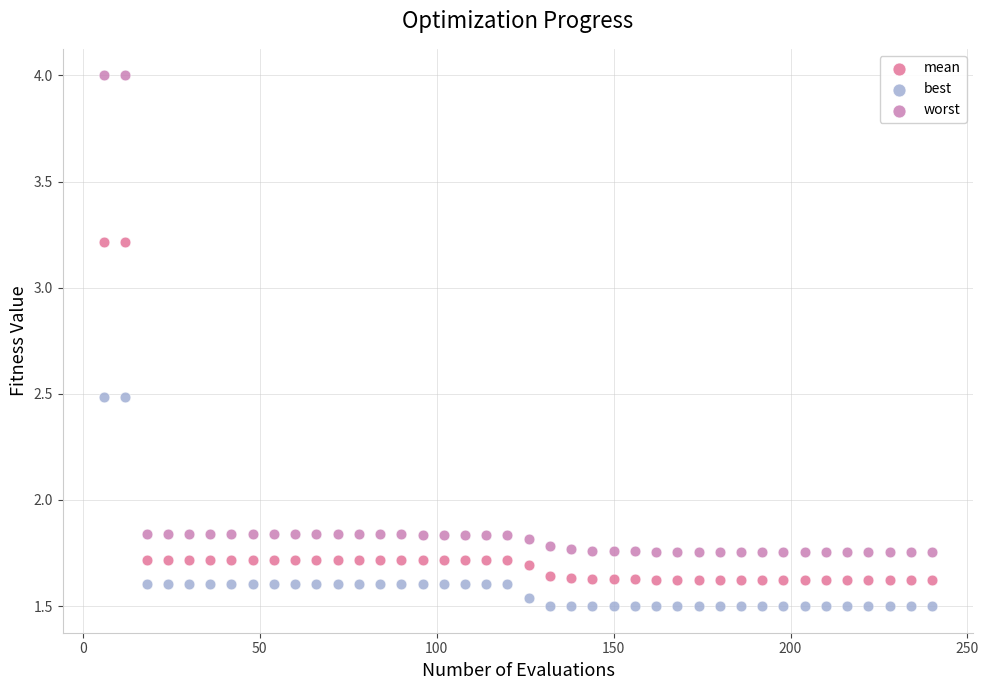

Which series contains the highest Y value?

worst